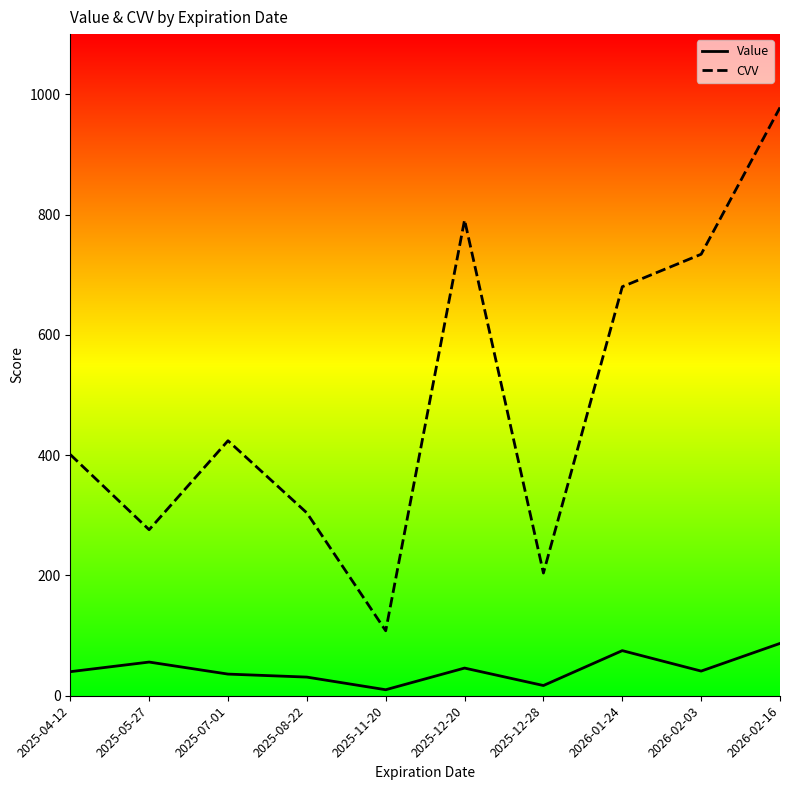

Is the value of CVV at 2026-02-16 greater than the value of Value at 2026-02-03?

Yes